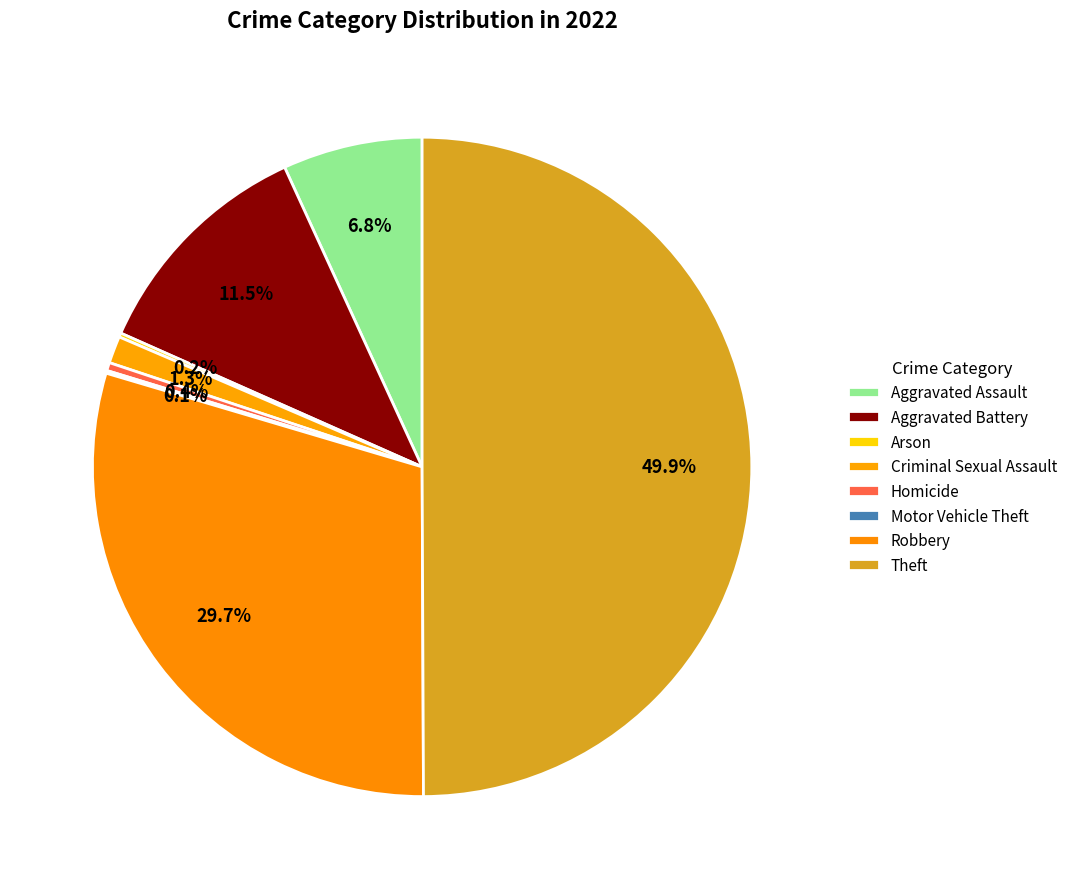

True or false: Homicide accounts for 6% of the total.

False